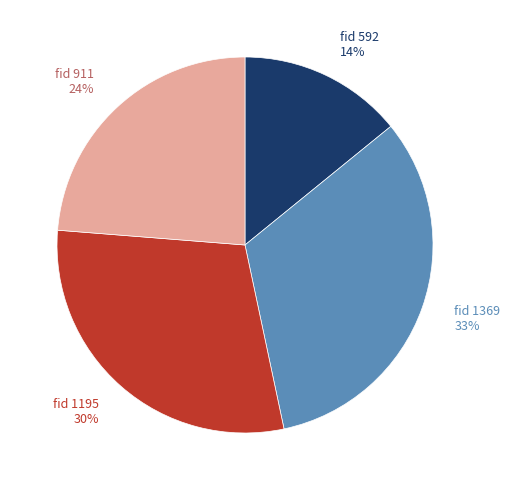

Count the number of slices in the pie.

4